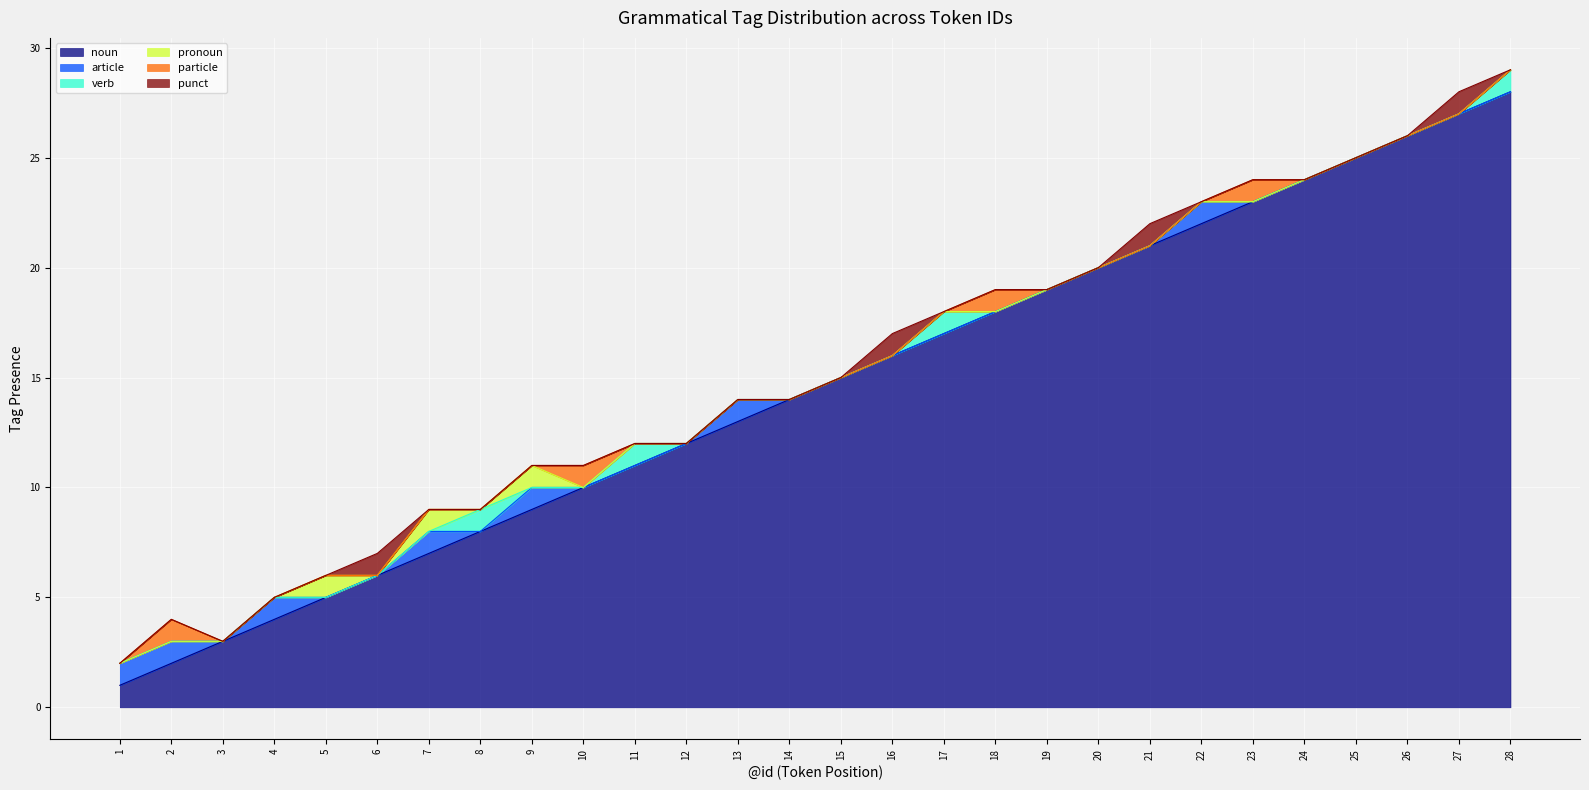

What is the difference between the highest and lowest values at 25?

25